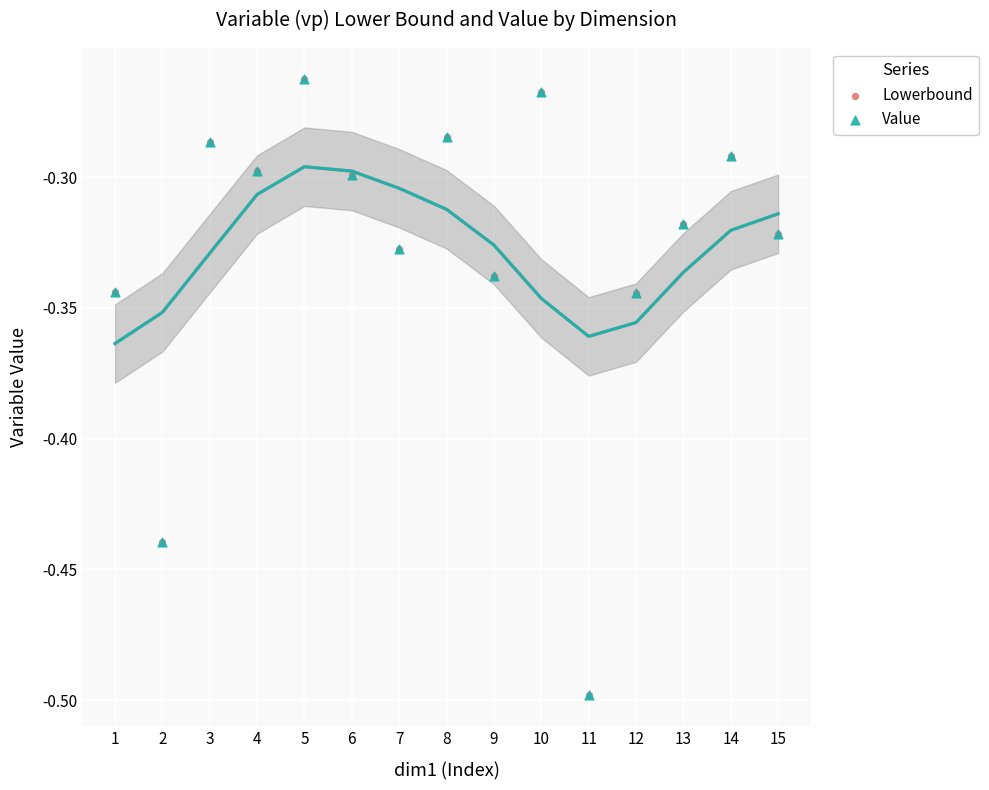

Which series contains the lowest Y value?

Lowerbound